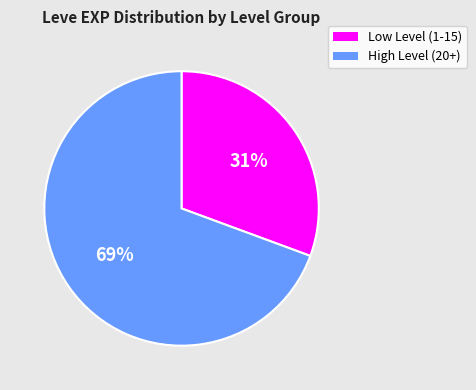

To the nearest percent, what is the average slice percentage?

50%